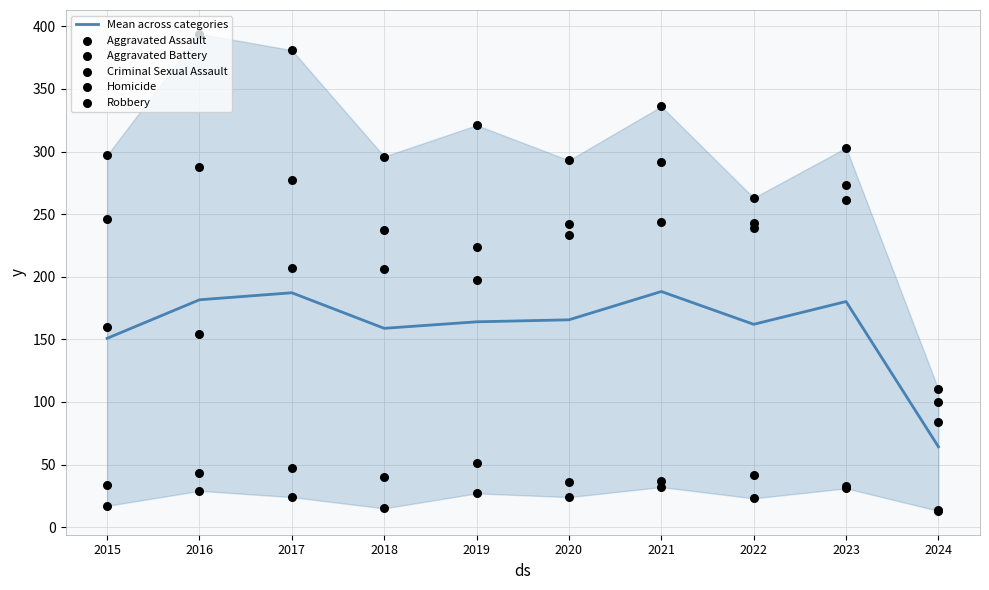

Which series has the largest total across all categories?

Aggravated Battery